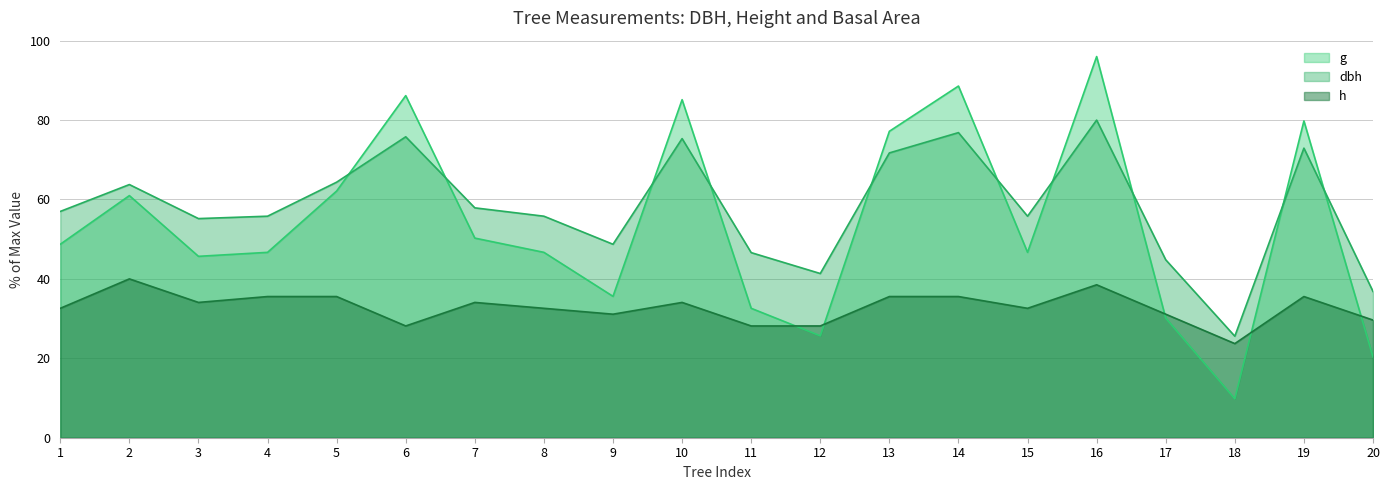

At how many categories does at least one series exceed 46?

16